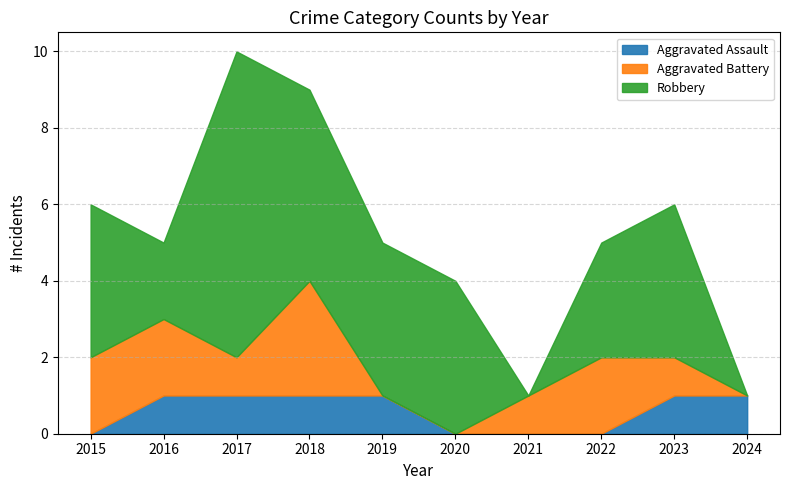

Reading right to left, extract all data points from this chart.

Aggravated Assault: 2024=1	2023=1	2022=0	2021=0	2020=0	2019=1	2018=1	2017=1	2016=1	2015=0
Aggravated Battery: 2024=0	2023=1	2022=2	2021=1	2020=0	2019=0	2018=3	2017=1	2016=2	2015=2
Robbery: 2024=0	2023=4	2022=3	2021=0	2020=4	2019=4	2018=5	2017=8	2016=2	2015=4